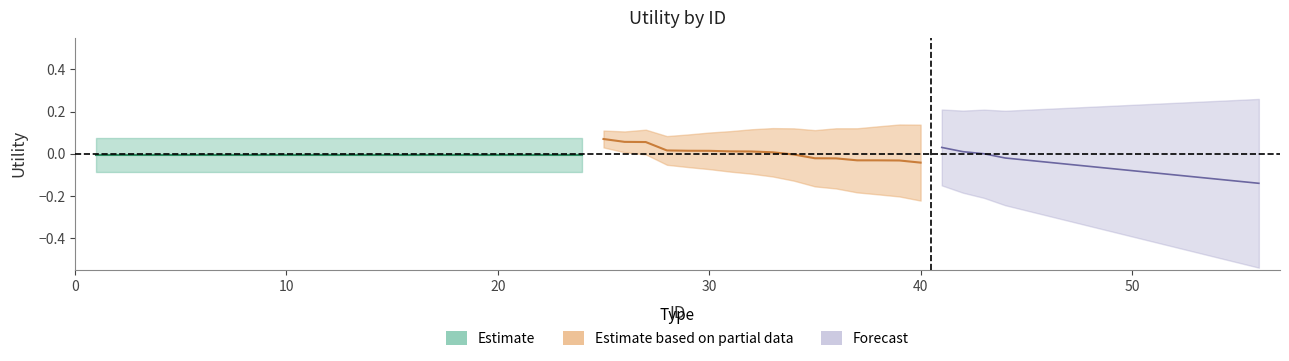

True or false: Estimate based on partial data has more than 1 interior local peaks.

False